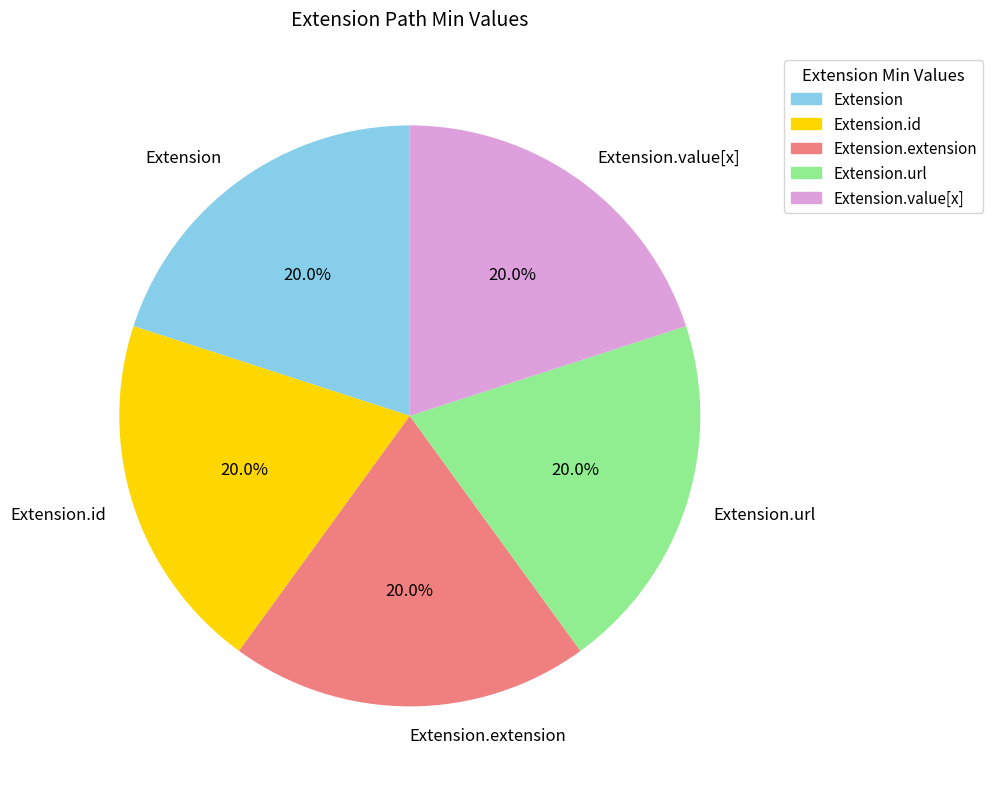

Does any single category account for the majority?

No